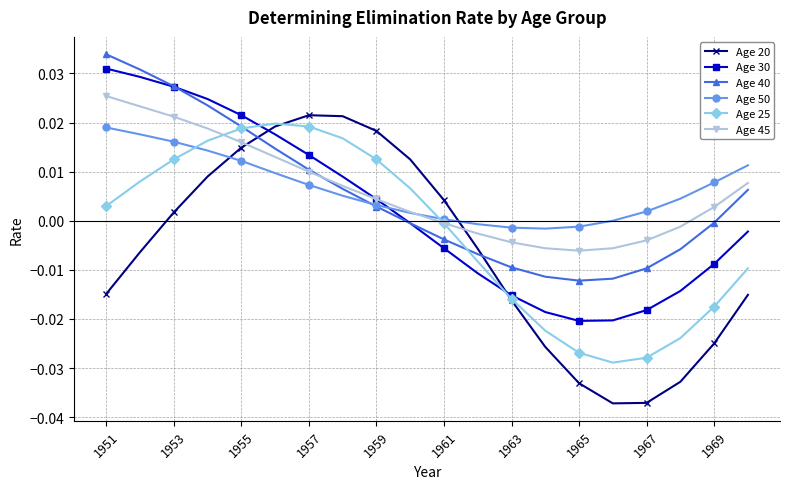

How many intersections are there between Age 45 and Age 20?

2